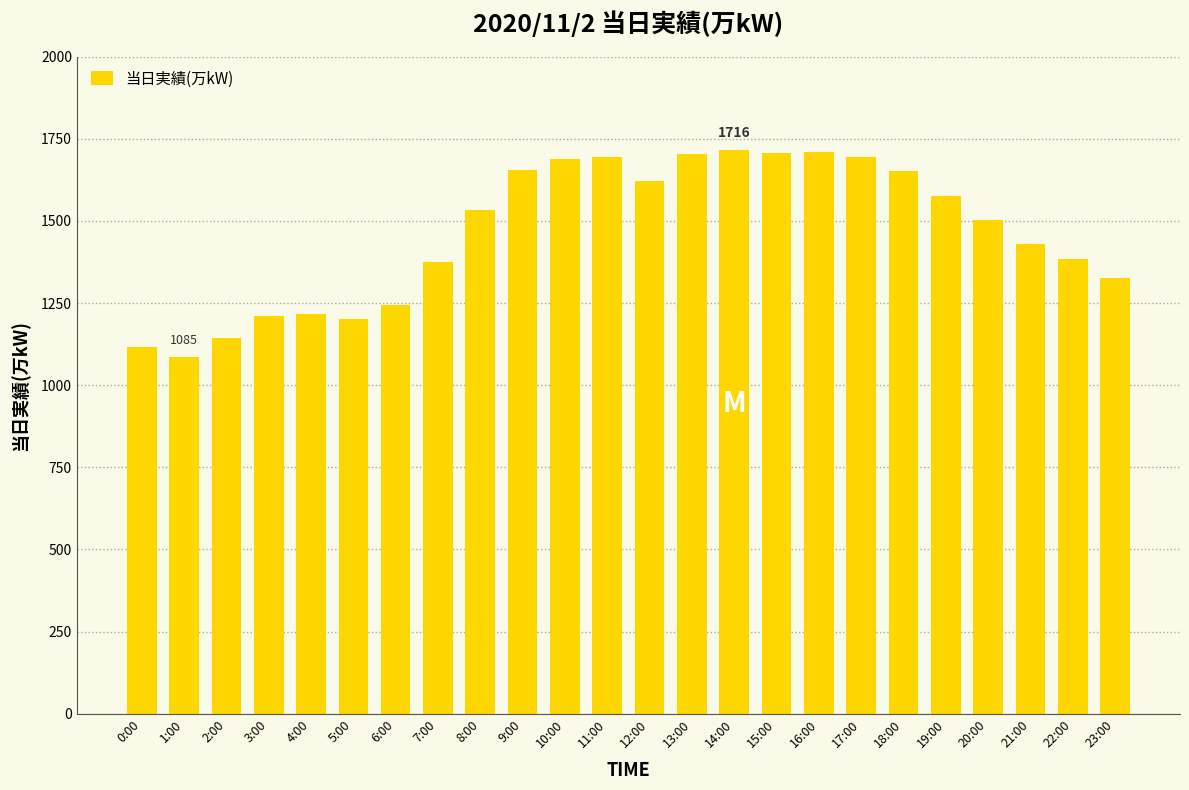

What is the sum of the values at 12:00 and 18:00?

3275